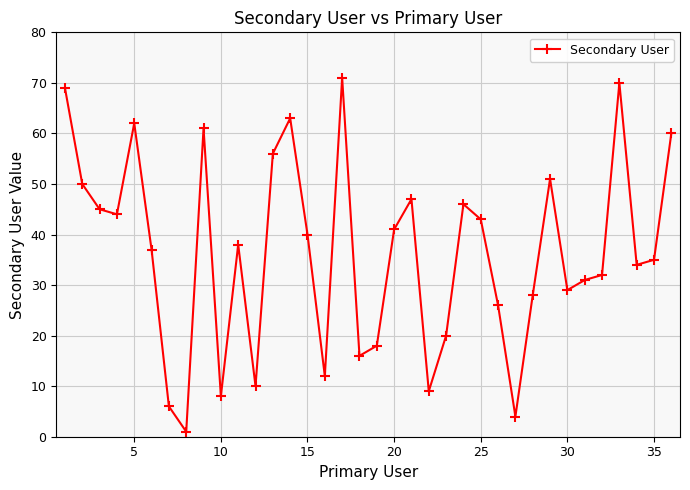

What is the maximum value shown in the chart?

71